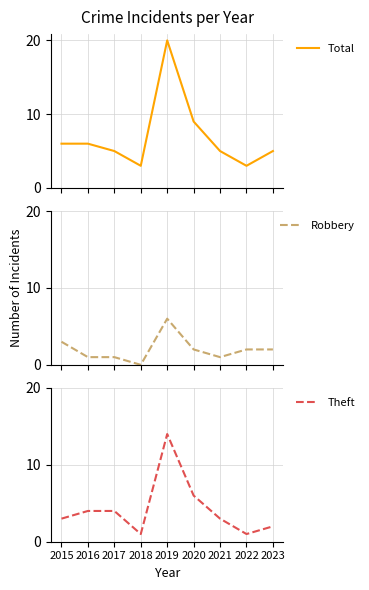

What is the value of the Theft point at the 2nd from the left?

4